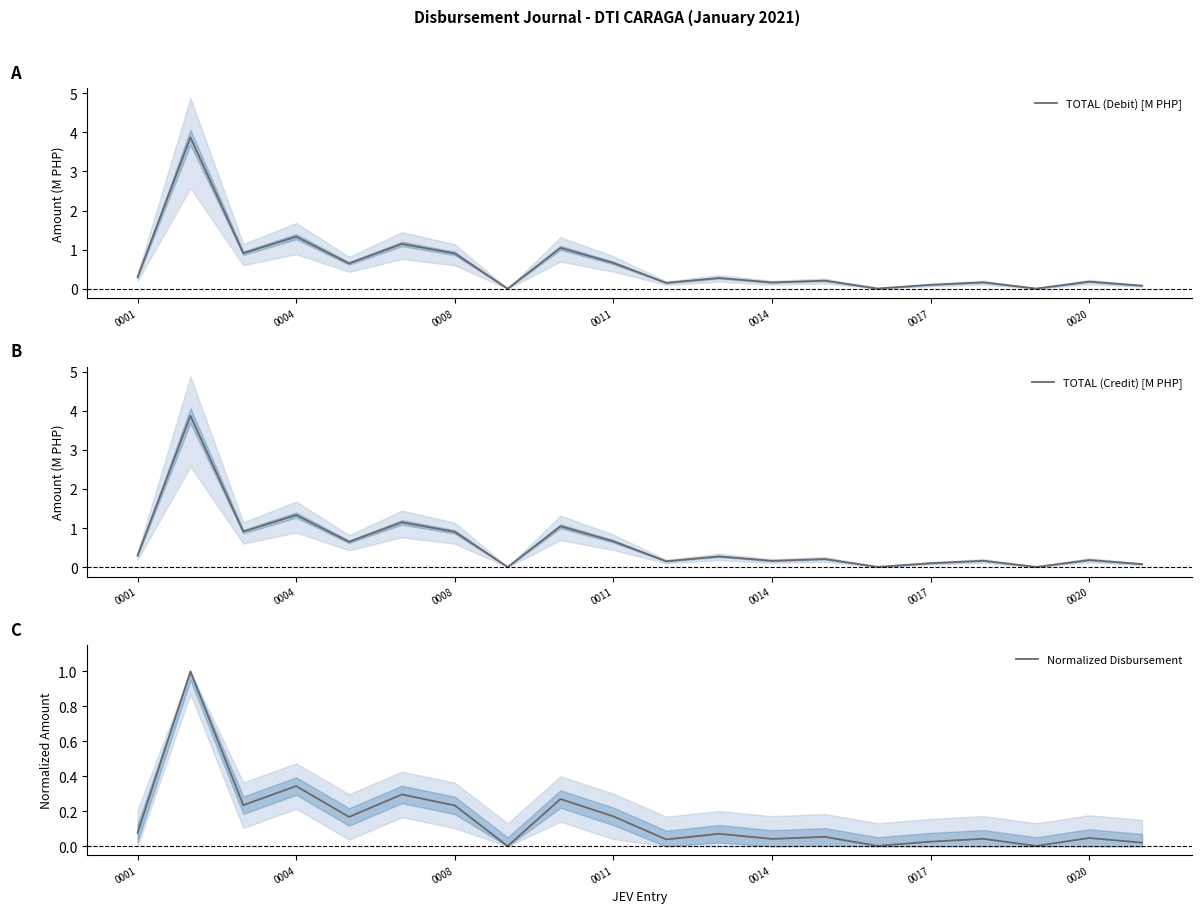

True or false: TOTAL (Debit) [M PHP] and TOTAL (Credit) [M PHP] intersect in this chart.

False